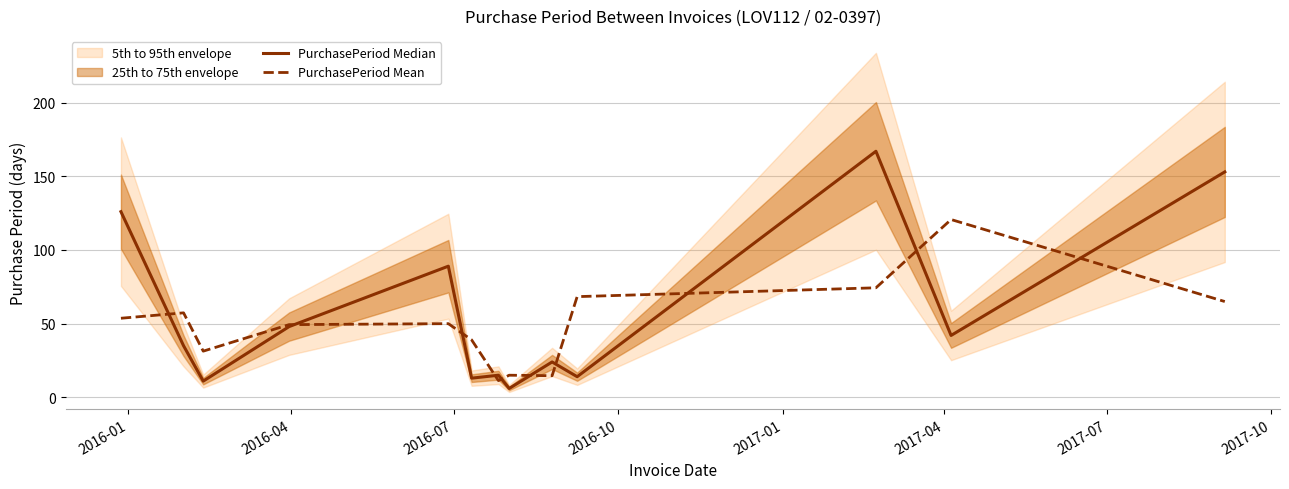

What is the highest value of the PurchasePeriod Mean series?

120.7